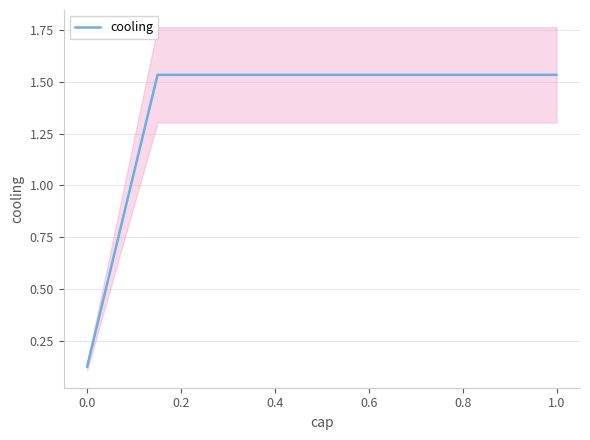

What is the value of the 6th point from the left?

1.5